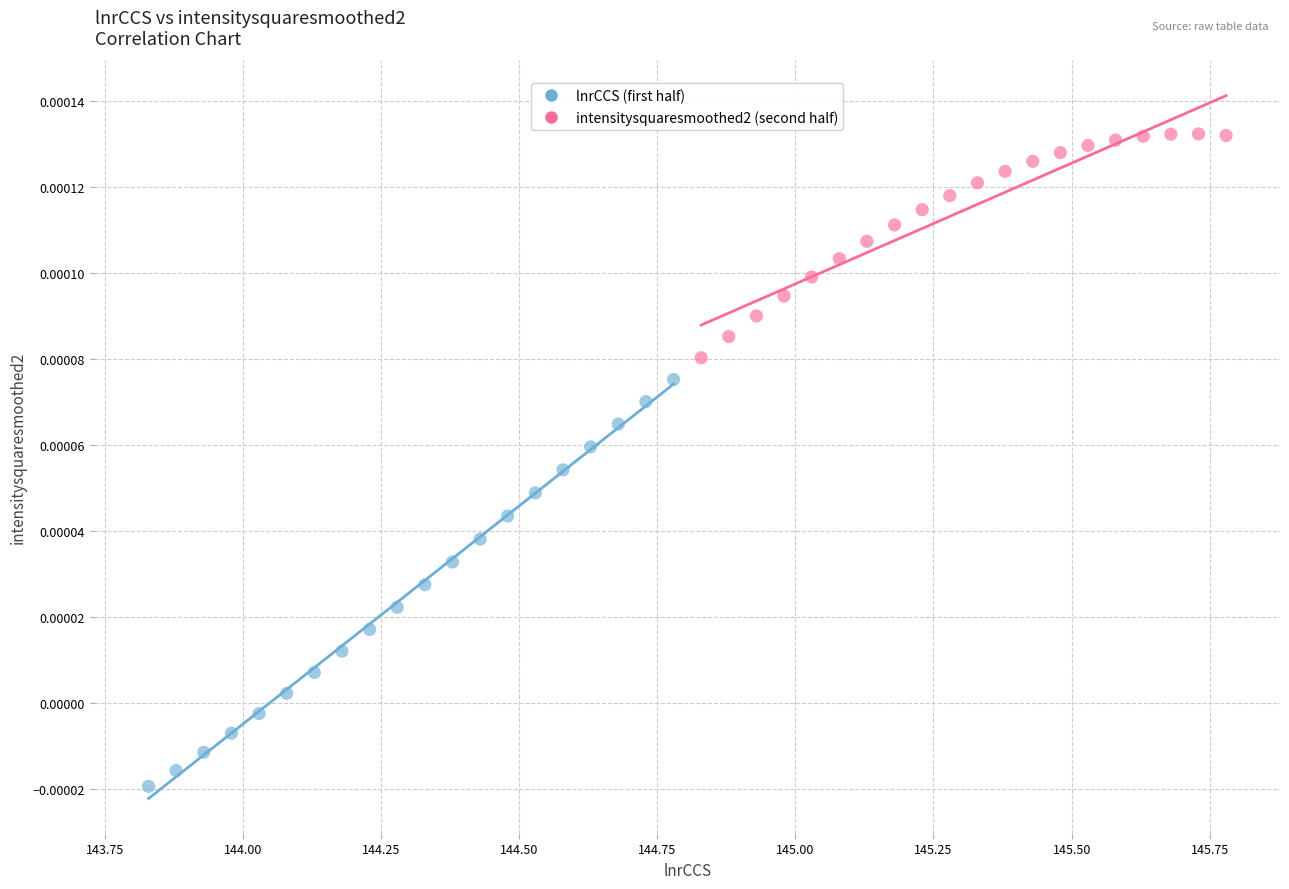

Which series contains the lowest Y value?

lnrCCS (first half)